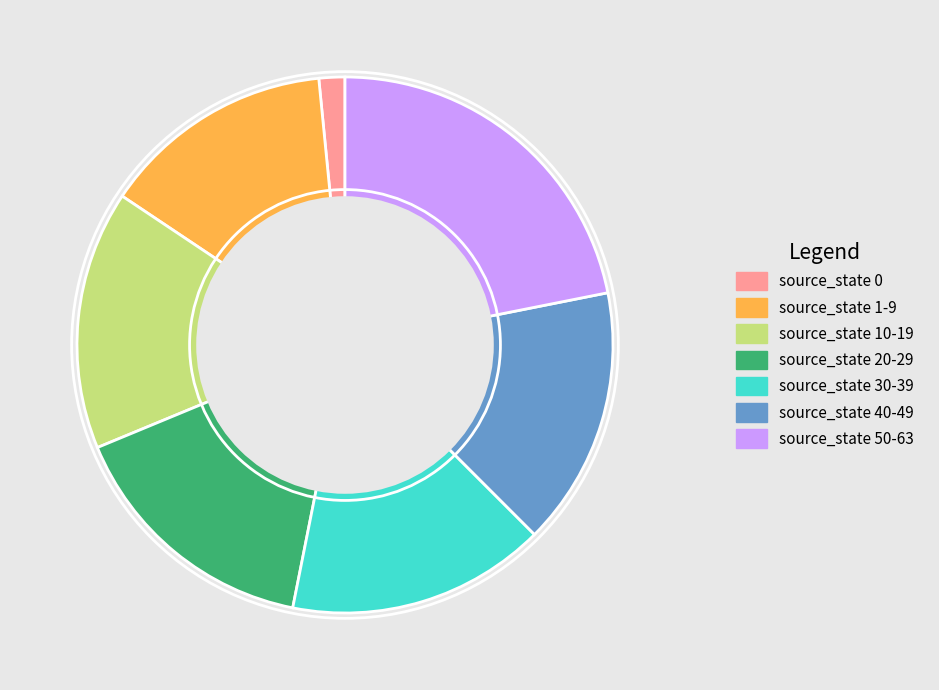

Is there any slice that represents more than half of the pie?

No